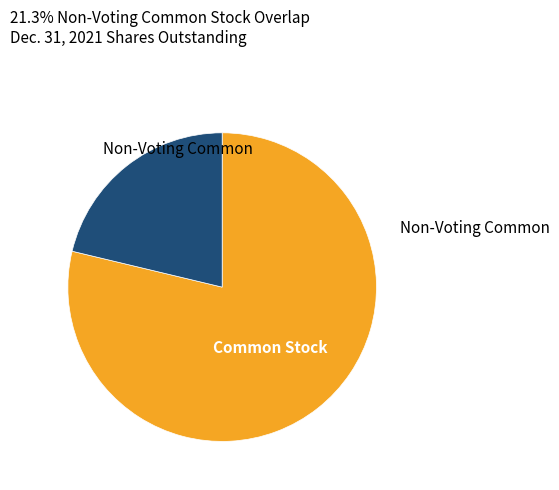

Is there a majority slice in this chart?

Yes